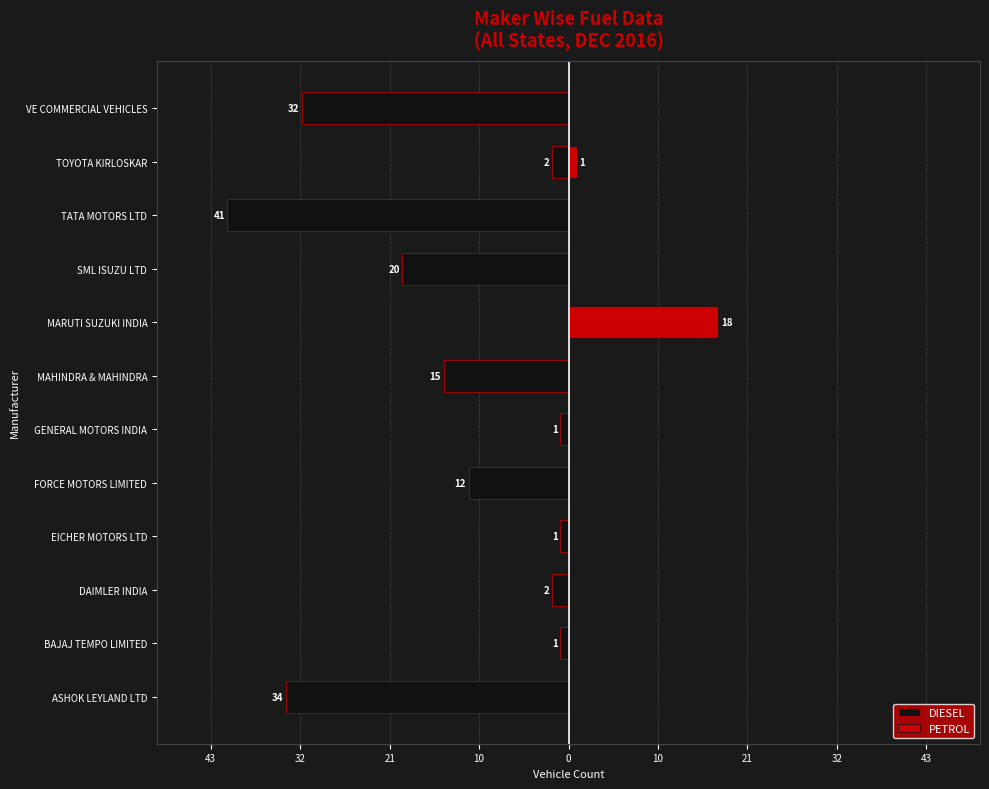

What is the average value of the DIESEL series?

-13